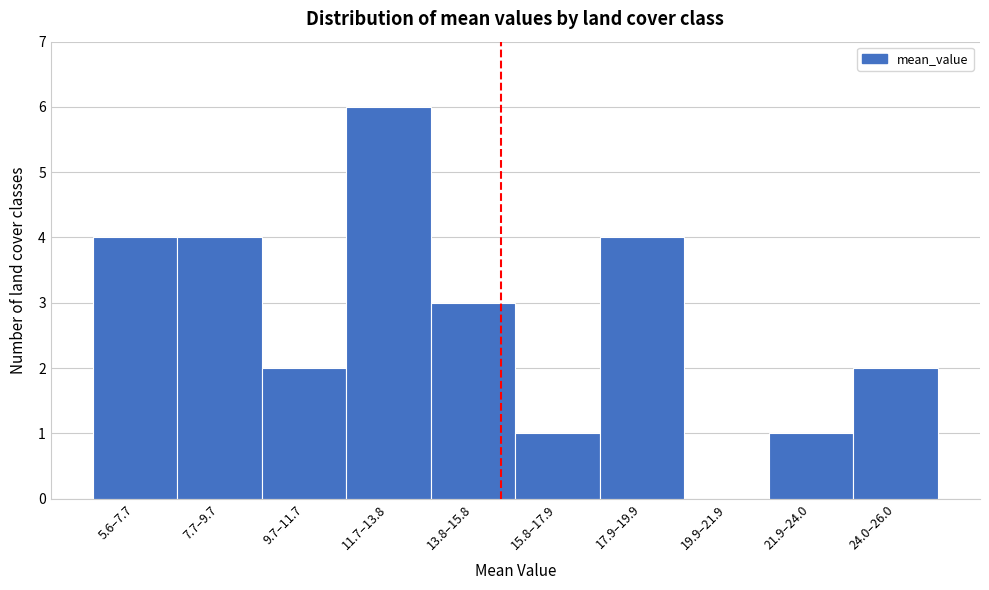

Reading left to right, what are all the values shown in this chart?

5.6–7.7=4	7.7–9.7=4	9.7–11.7=2	11.7–13.8=6	13.8–15.8=3	15.8–17.9=1	17.9–19.9=4	19.9–21.9=0	21.9–24.0=1	24.0–26.0=2